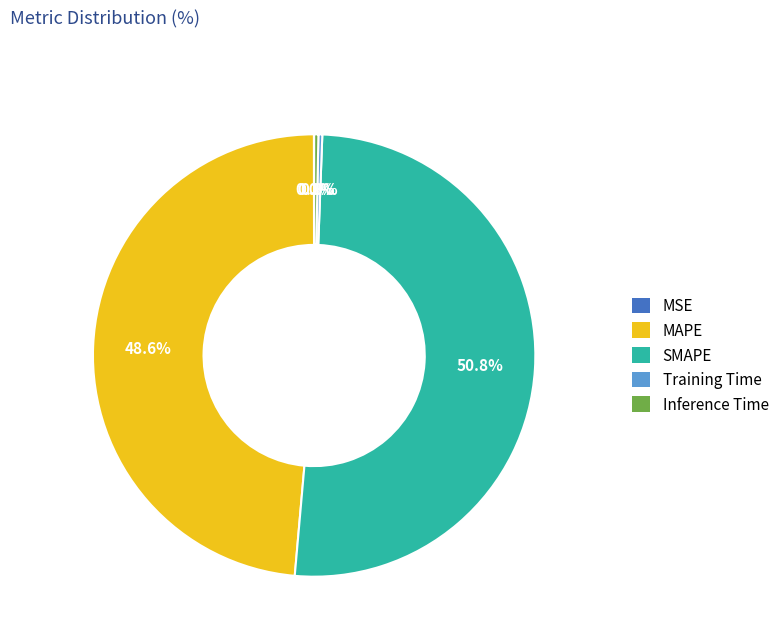

Which has a higher value, Training Time or SMAPE?

SMAPE